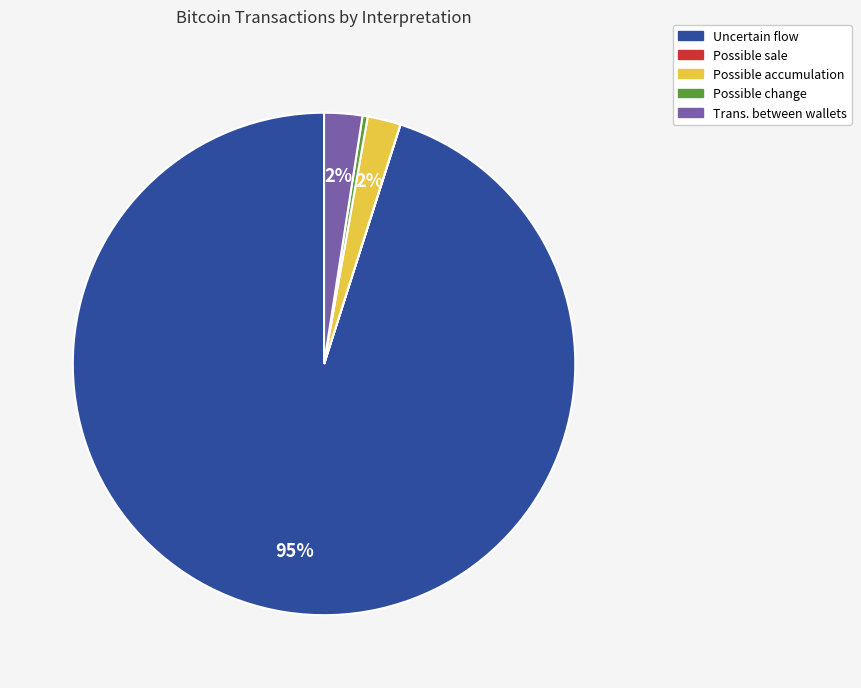

Does Possible change account for over 50% of the chart?

No